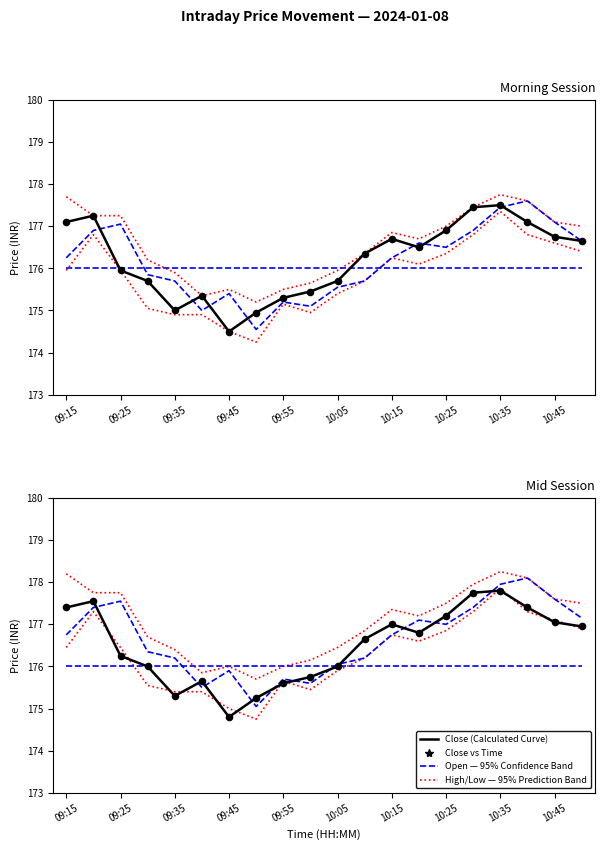

Which series has the widest spread of Y values?

Open (conf band)